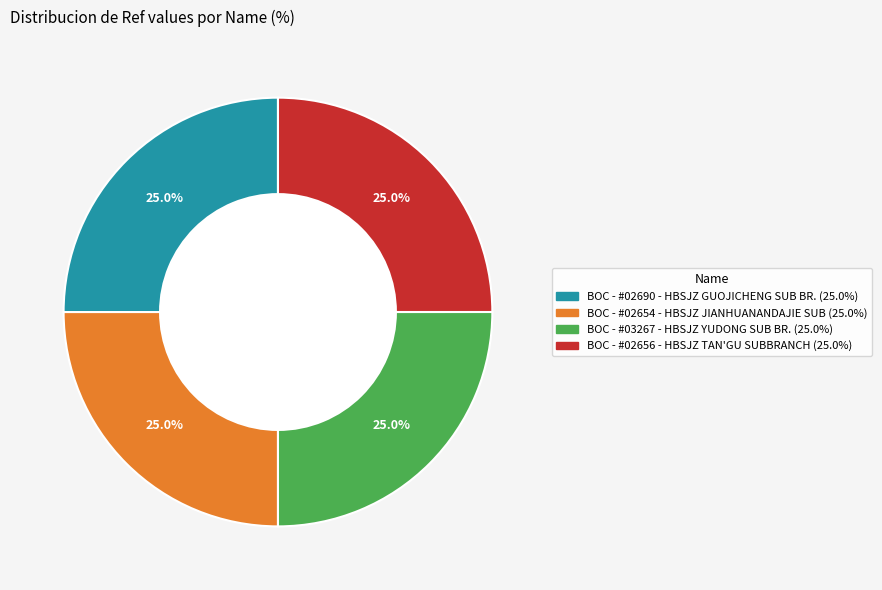

To the nearest percent, what is the average slice percentage?

25%